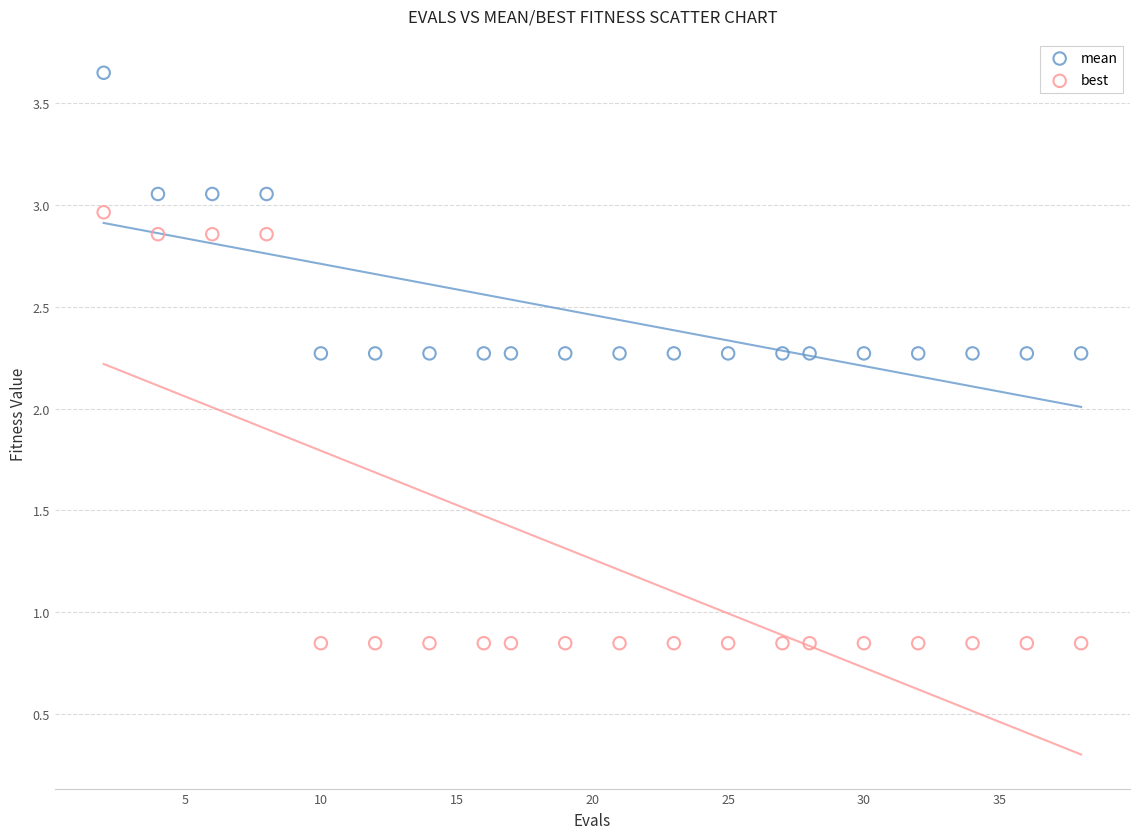

Which series contains the lowest Y value?

best